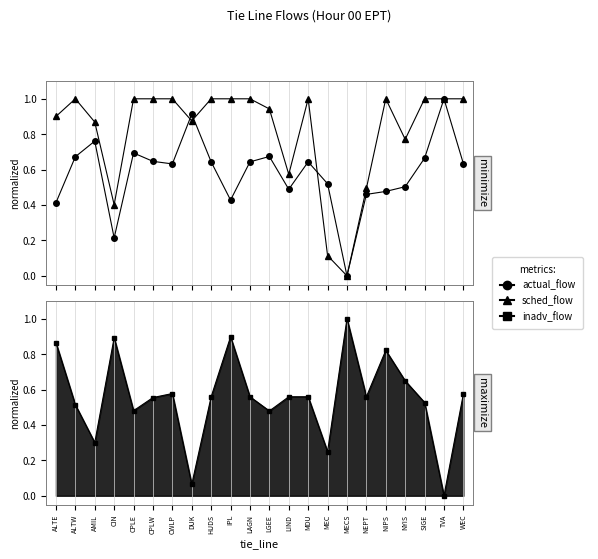

Reading left to right, list all the values displayed in this chart.

actual_flow: ALTE=0.4	ALTW=0.7	AMIL=0.8	CIN=0.2	CPLE=0.7	CPLW=0.6	CWLP=0.6	DUK=0.9	HUDS=0.6	IPL=0.4	LAGN=0.6	LGEE=0.7	LIND=0.5	MDU=0.6	MEC=0.5	MECS=0.0	NEPT=0.5	NIPS=0.5	NYIS=0.5	SIGE=0.7	TVA=1.0	WEC=0.6
sched_flow: ALTE=0.9	ALTW=1.0	AMIL=0.9	CIN=0.4	CPLE=1.0	CPLW=1.0	CWLP=1.0	DUK=0.9	HUDS=1.0	IPL=1.0	LAGN=1.0	LGEE=0.9	LIND=0.6	MDU=1.0	MEC=0.1	MECS=0.0	NEPT=0.5	NIPS=1.0	NYIS=0.8	SIGE=1.0	TVA=1.0	WEC=1.0
inadv_flow: ALTE=0.9	ALTW=0.5	AMIL=0.3	CIN=0.9	CPLE=0.5	CPLW=0.6	CWLP=0.6	DUK=0.1	HUDS=0.6	IPL=0.9	LAGN=0.6	LGEE=0.5	LIND=0.6	MDU=0.6	MEC=0.2	MECS=1.0	NEPT=0.6	NIPS=0.8	NYIS=0.6	SIGE=0.5	TVA=0.0	WEC=0.6